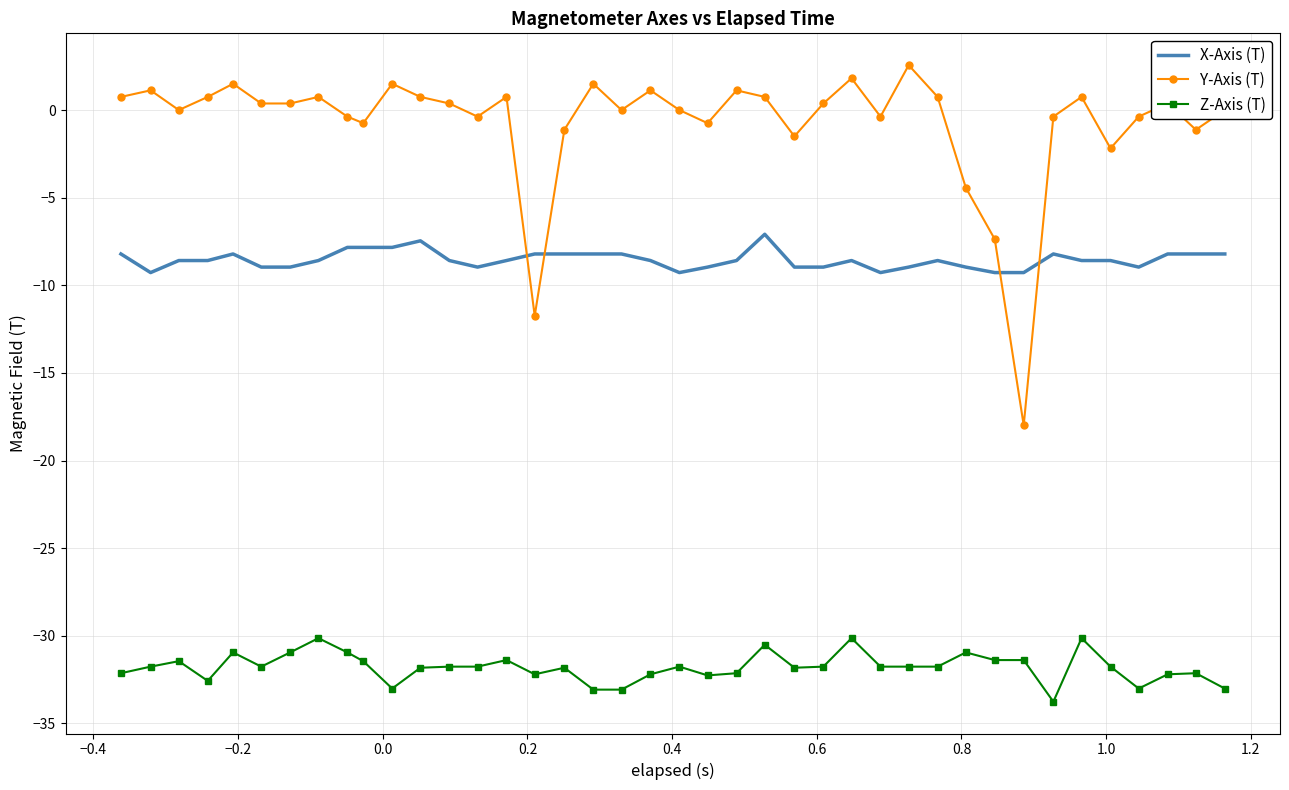

What is the difference between the maximum and minimum values in the Y-Axis (T) series?

20.6